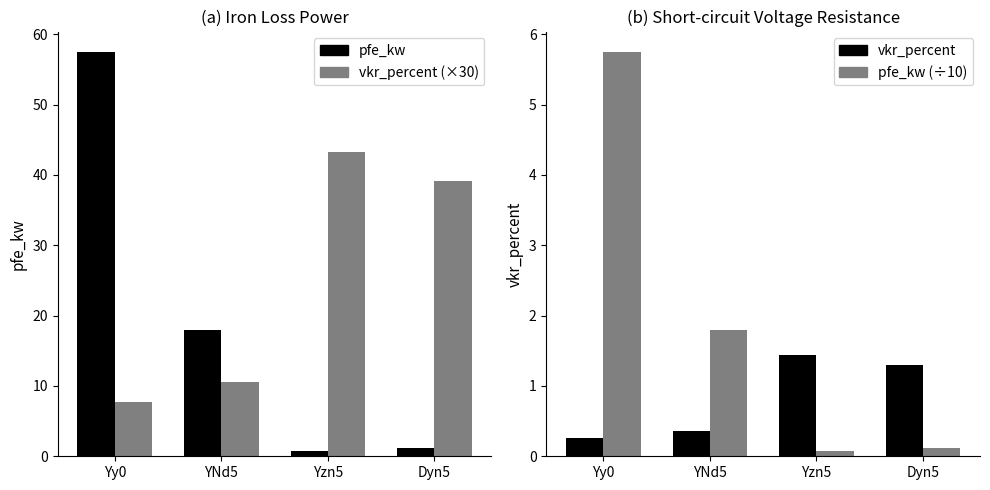

The value of pfe_kw (÷10) at Yzn5 is 0.1. True or false?

True